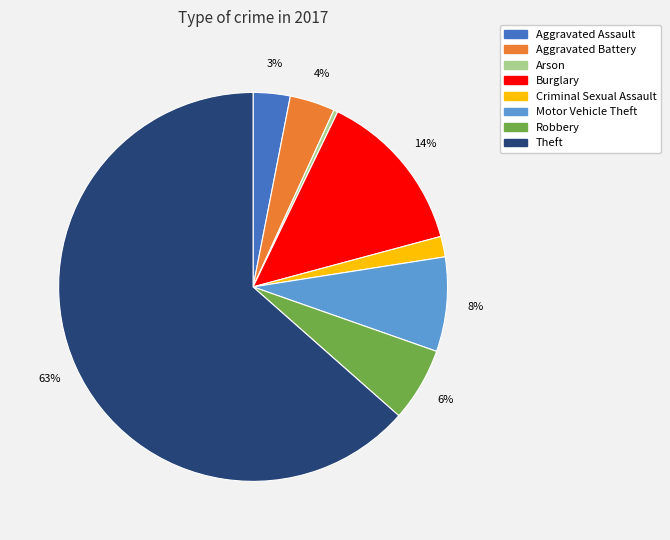

To the nearest percent, what is the difference between the largest and smallest slice percentages?

63%